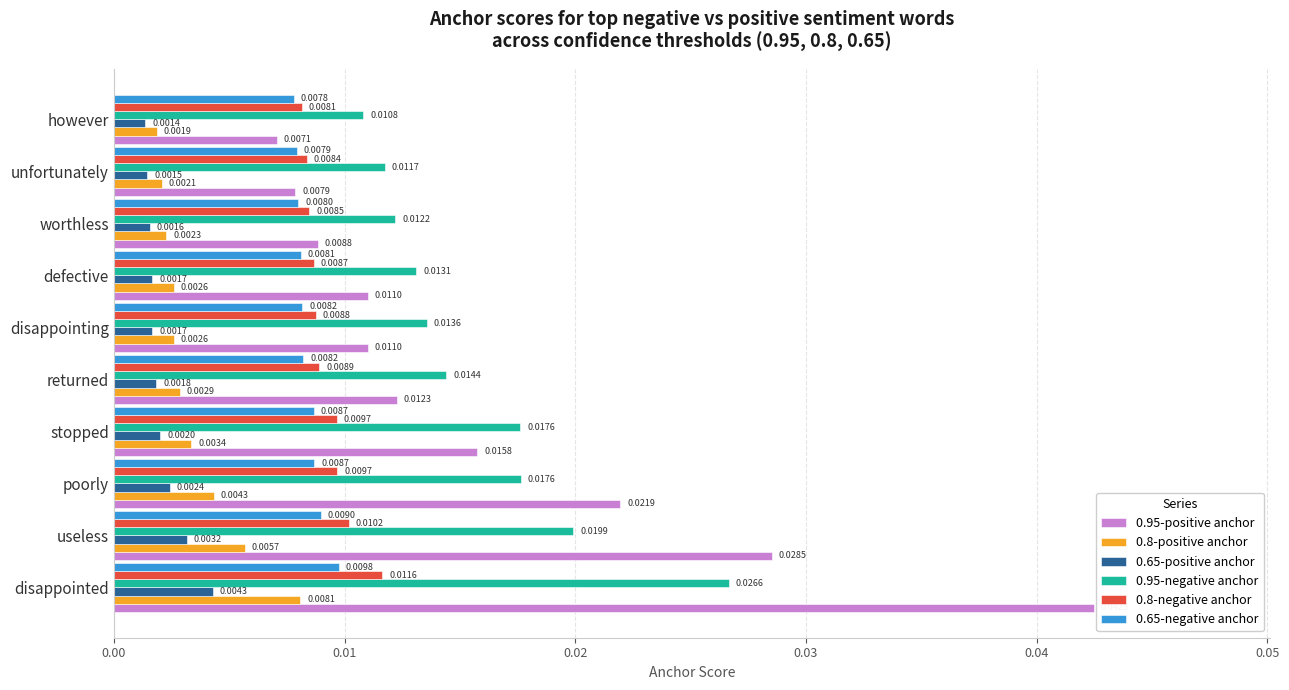

Which series has the largest range (max minus min)?

0.95-positive anchor